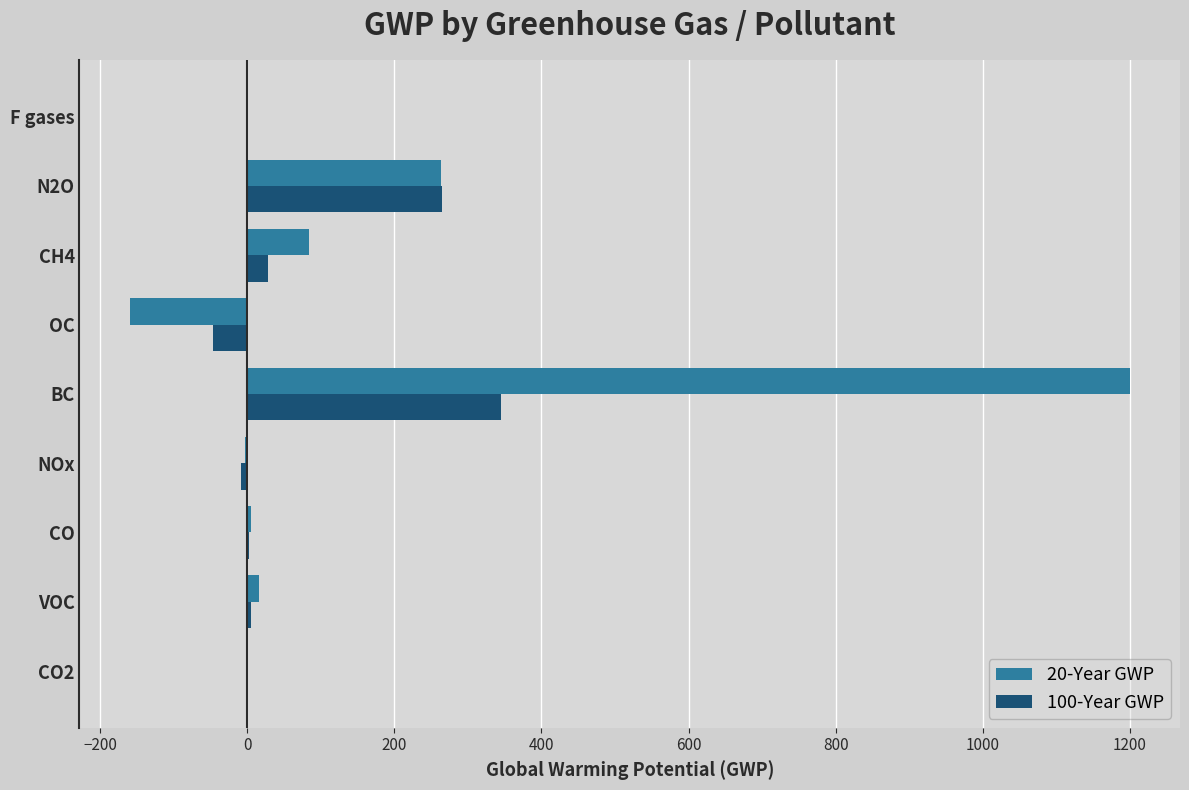

At which label does 100-Year GWP reach its peak?

BC